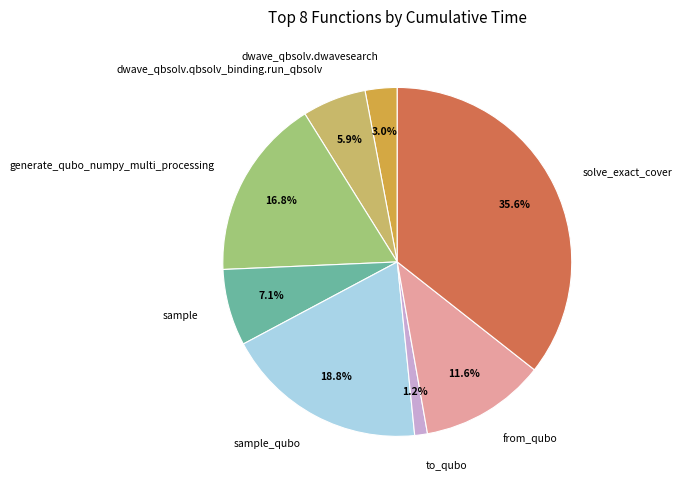

Which category has the smallest portion of the pie?

to_qubo